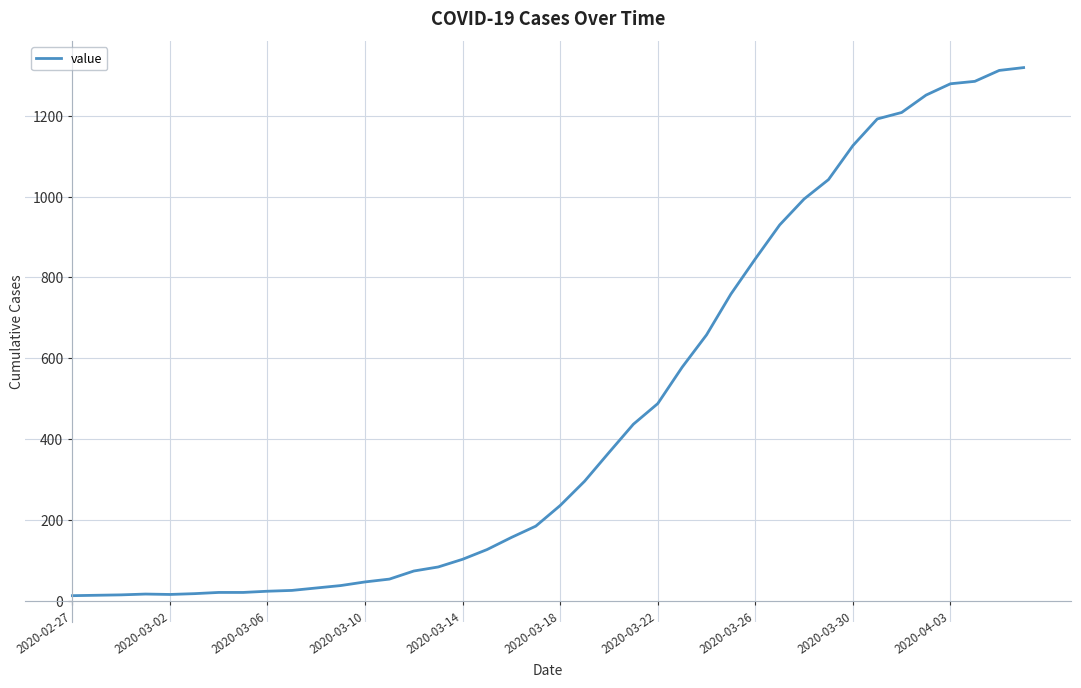

What is the difference between the maximum and minimum values?

1306